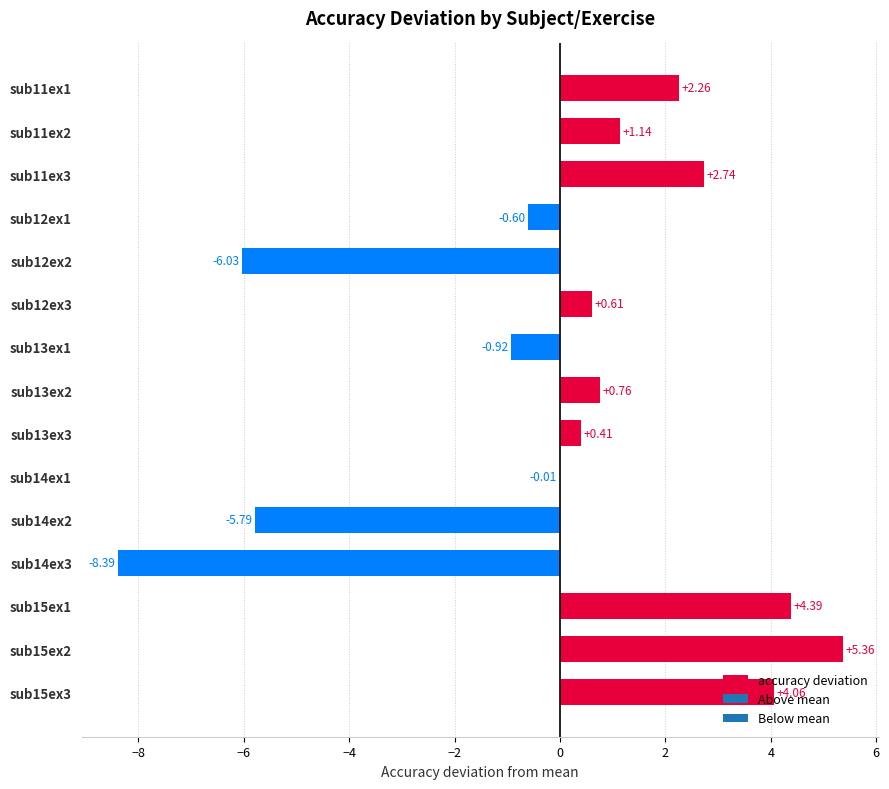

What is the sum of the values at sub13ex1 and sub15ex2?

4.4